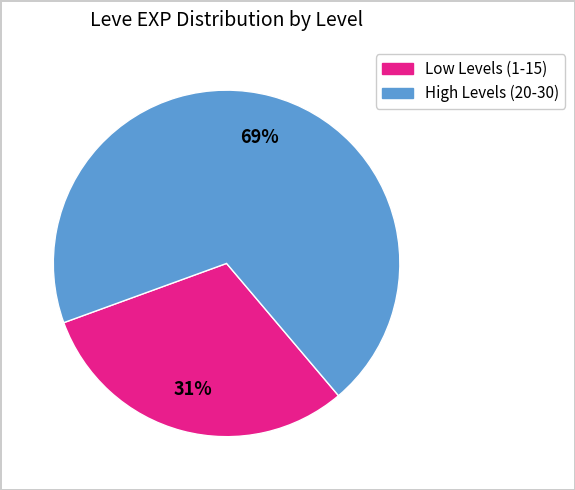

Is there any slice that represents more than half of the pie?

Yes